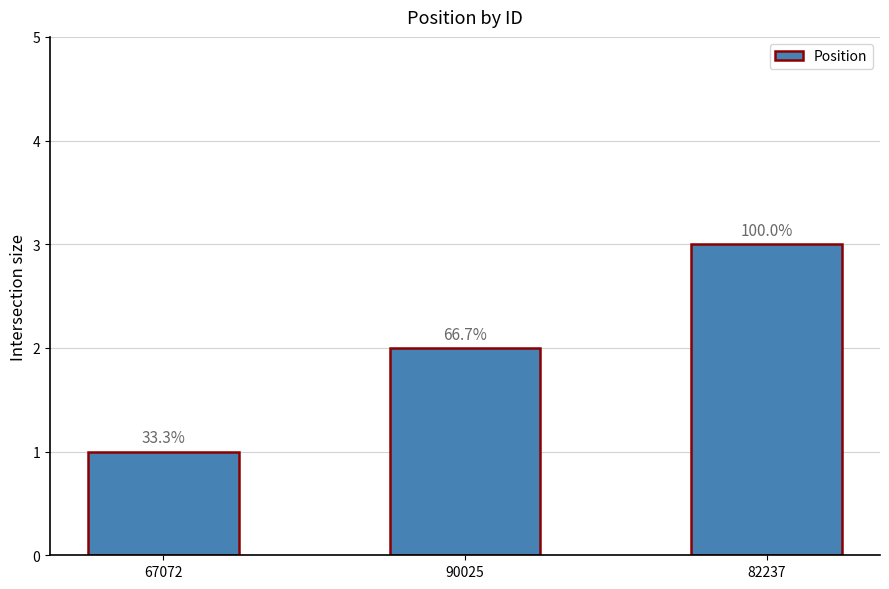

What position from the right is 67072?

3